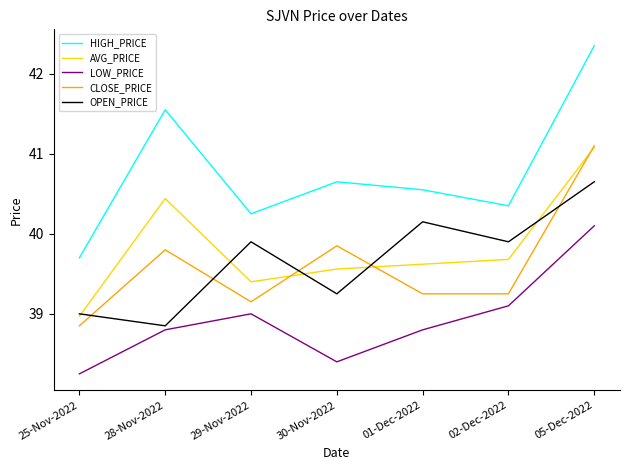

Is the value of HIGH_PRICE at 01-Dec-2022 greater than the value of LOW_PRICE at 25-Nov-2022?

Yes